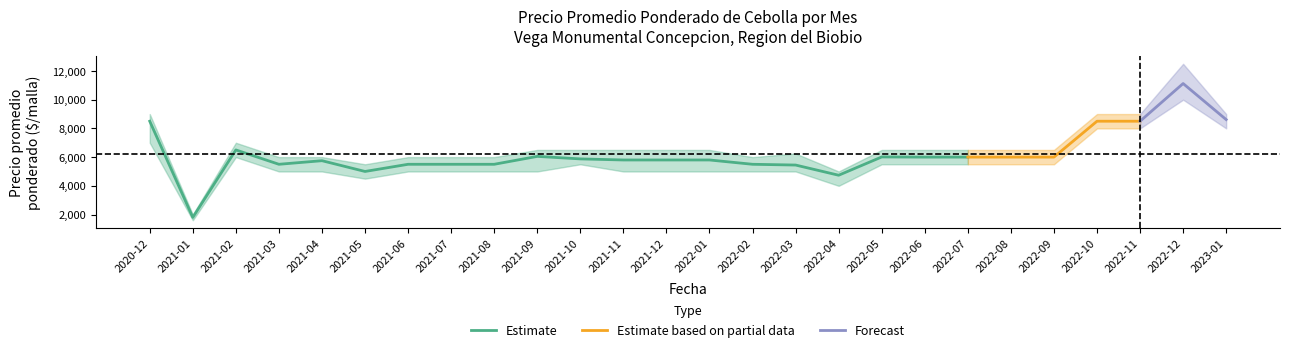

True or false: Precio minimo and Precio maximo cross at least once.

False